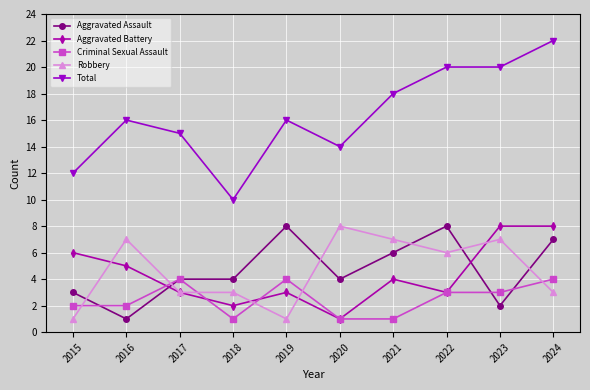

The value of Total at 2023 is 6. True or false?

False